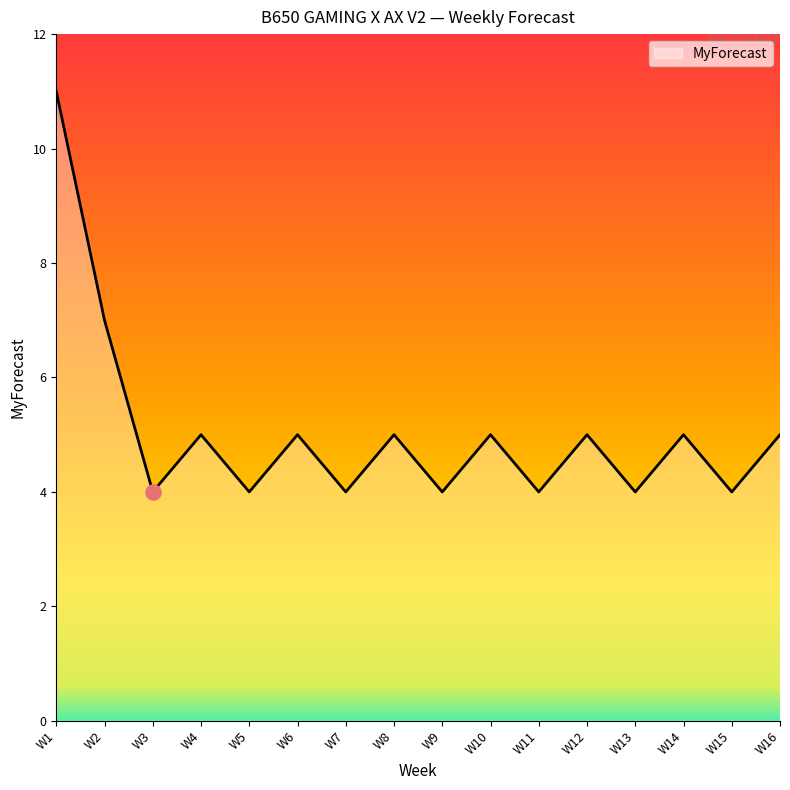

What is the change in value from W3 to W6?

+1